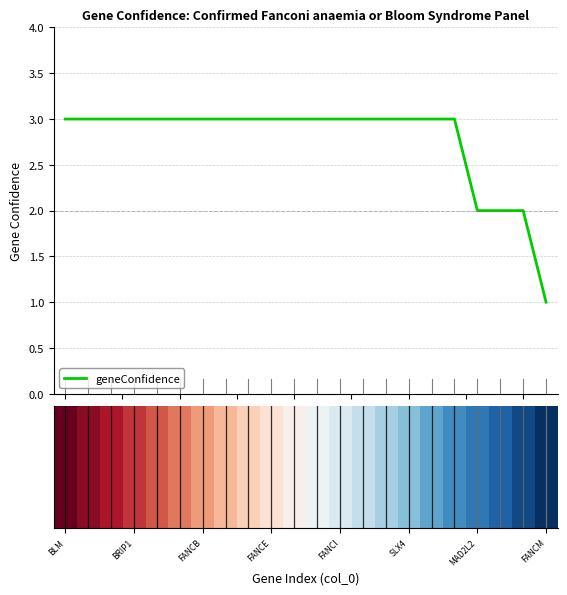

Does the chart have visible grid lines?

Yes